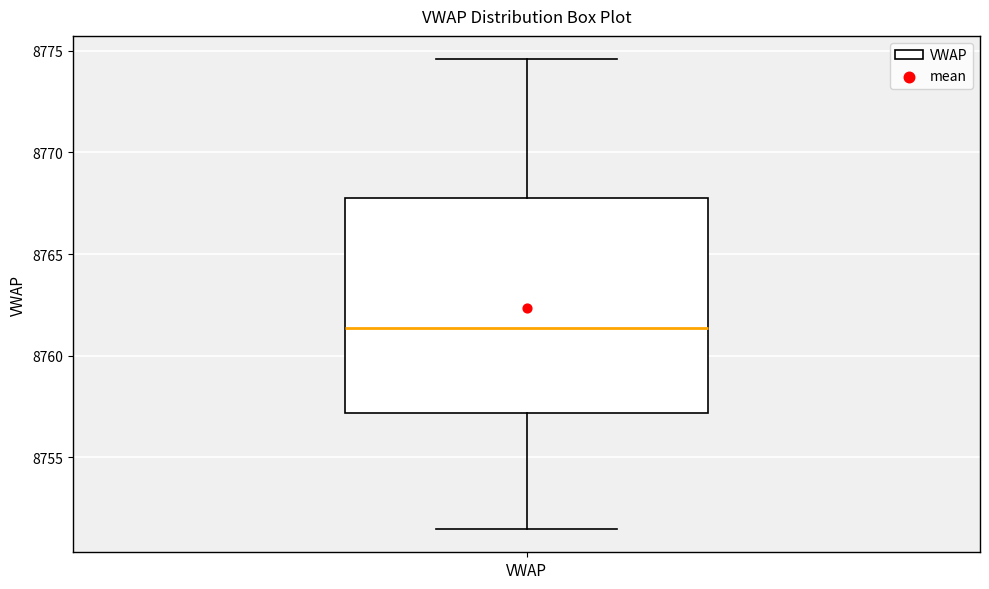

Read this box plot against the y-axis: the position of the median line, the range covered by the box, and the ends of both whiskers. The values are not printed on the chart, so give them approximately, as read against the axis.

median 8761.5, box 8757.0 to 8768.0, whiskers 8751.5 to 8774.5